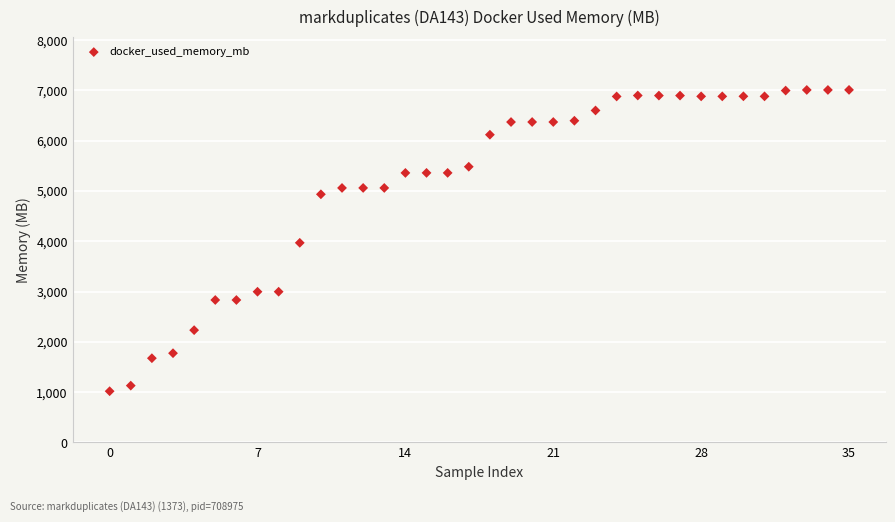

What is the range of Y values (max minus min)?

5990.9